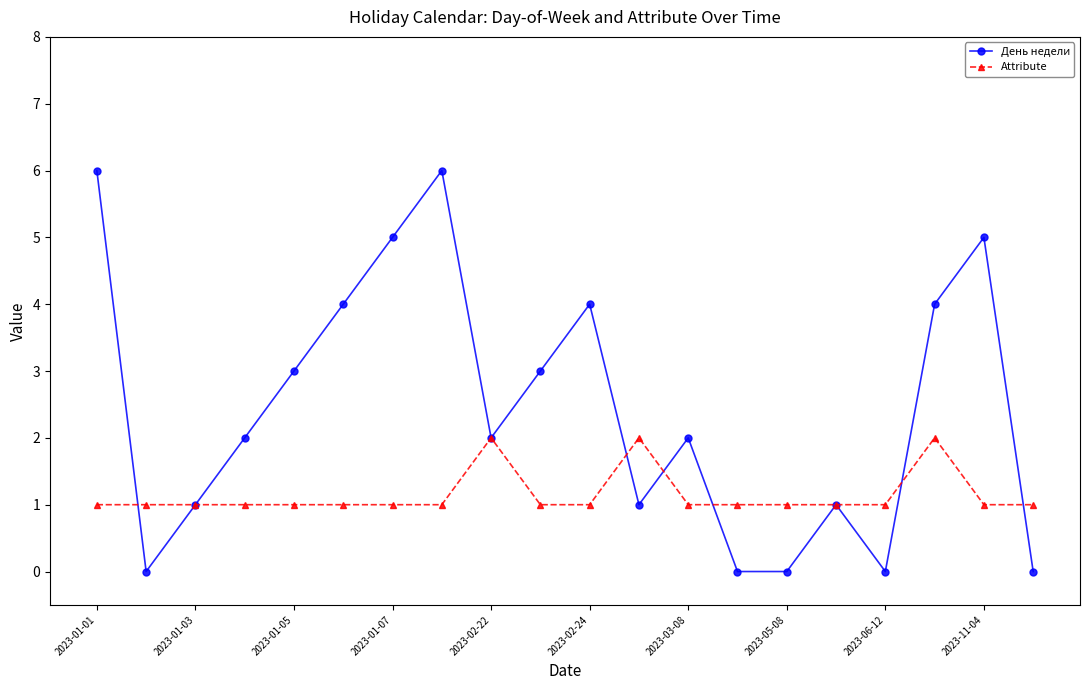

Which series has the largest range (max minus min)?

День недели